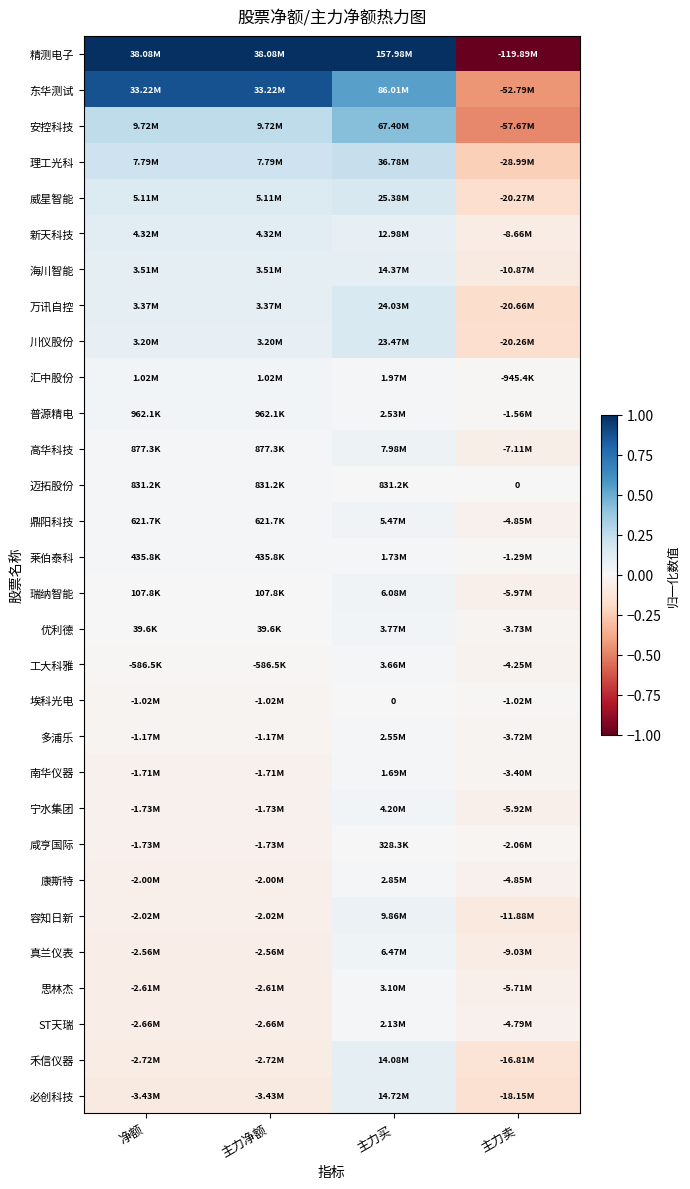

At how many categories does at least one series exceed 0?

3